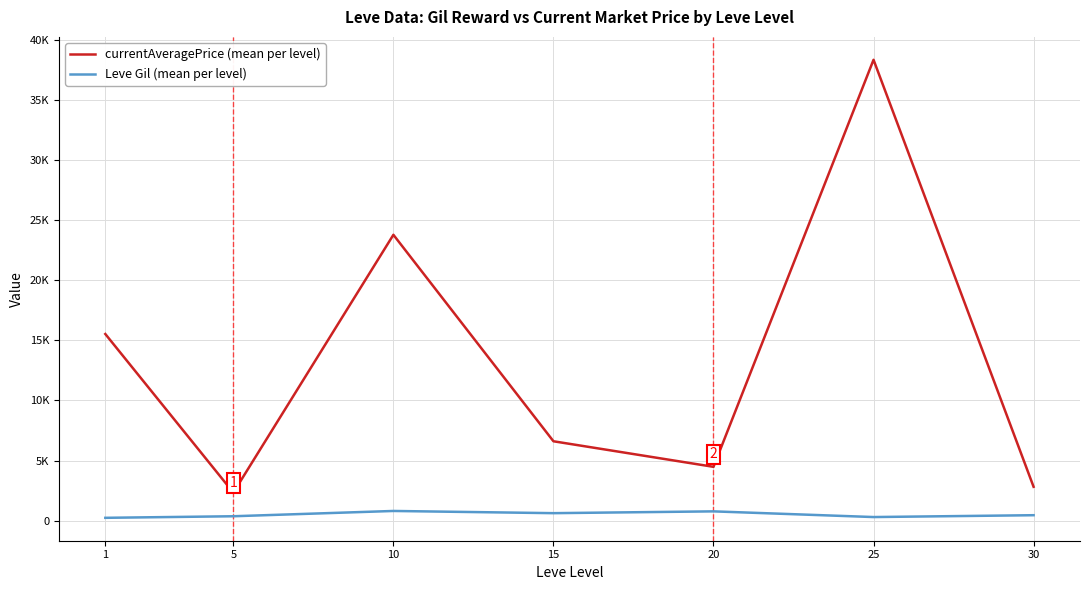

What is the value of the currentAveragePrice (mean per level) point at the 2nd from the left?

2330.3